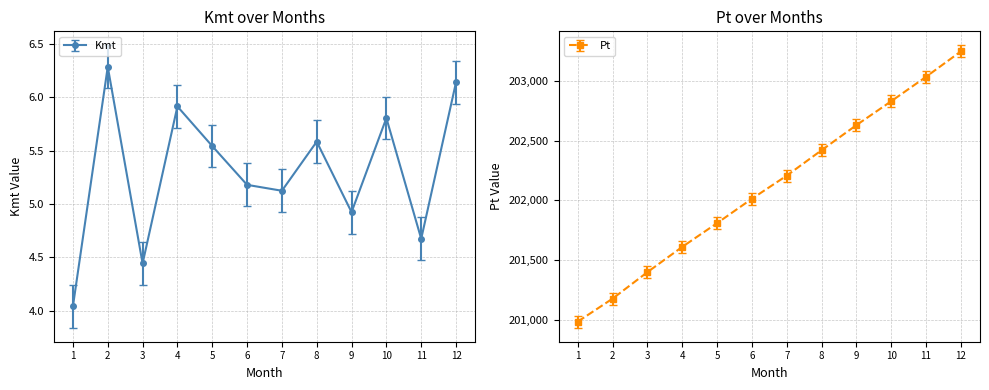

At which category does Kmt reach its first local valley?

3